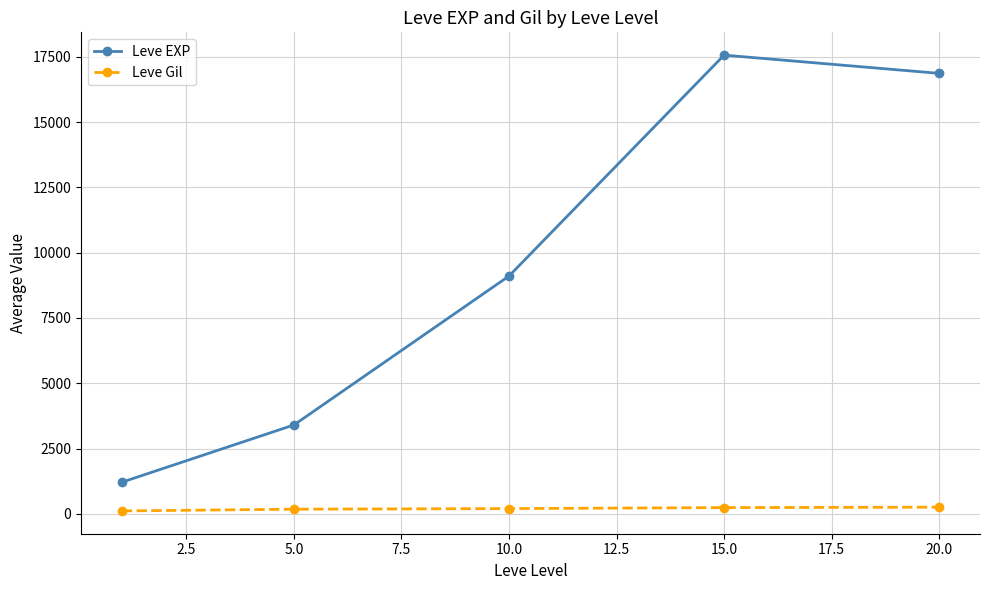

What is the lowest value of the Leve Gil series?

113.3